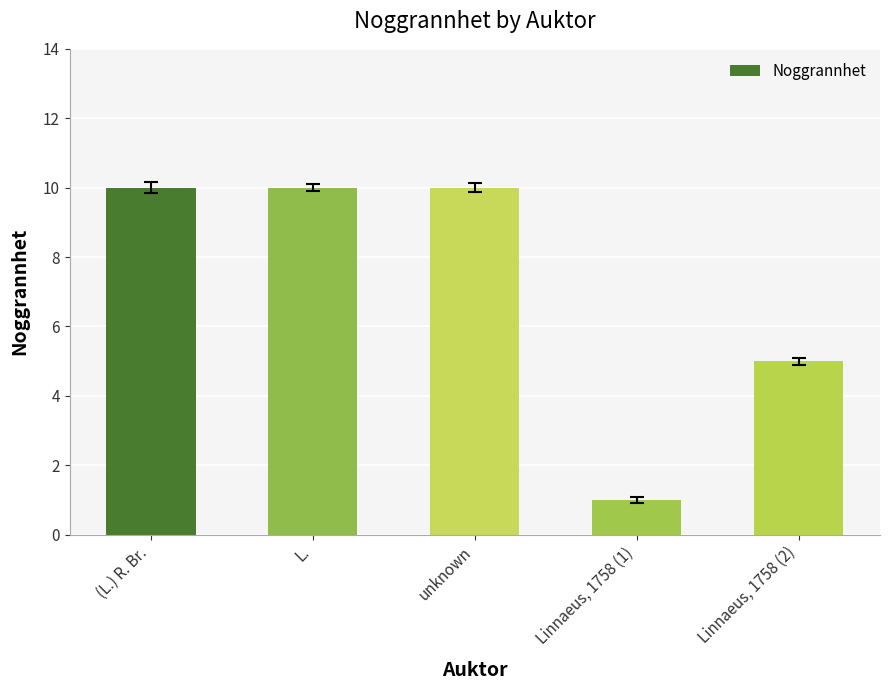

How many bars are there in total?

5